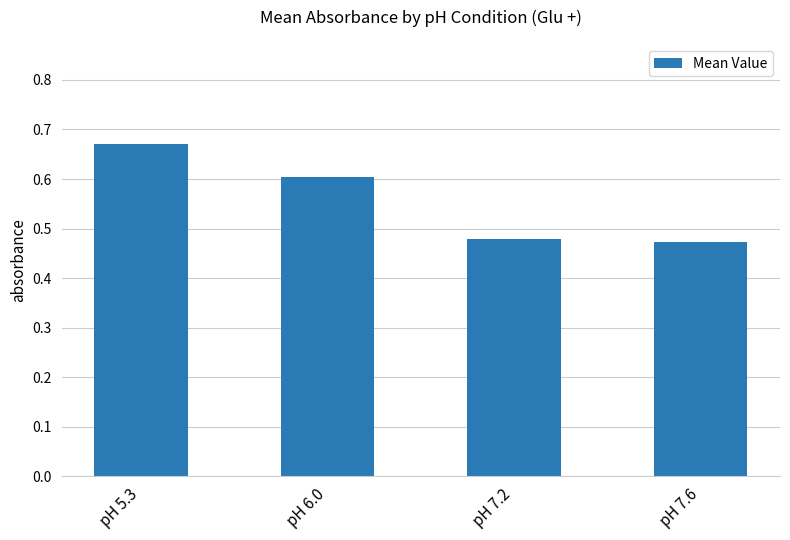

Which label corresponds to the largest value in the chart?

pH 5.3